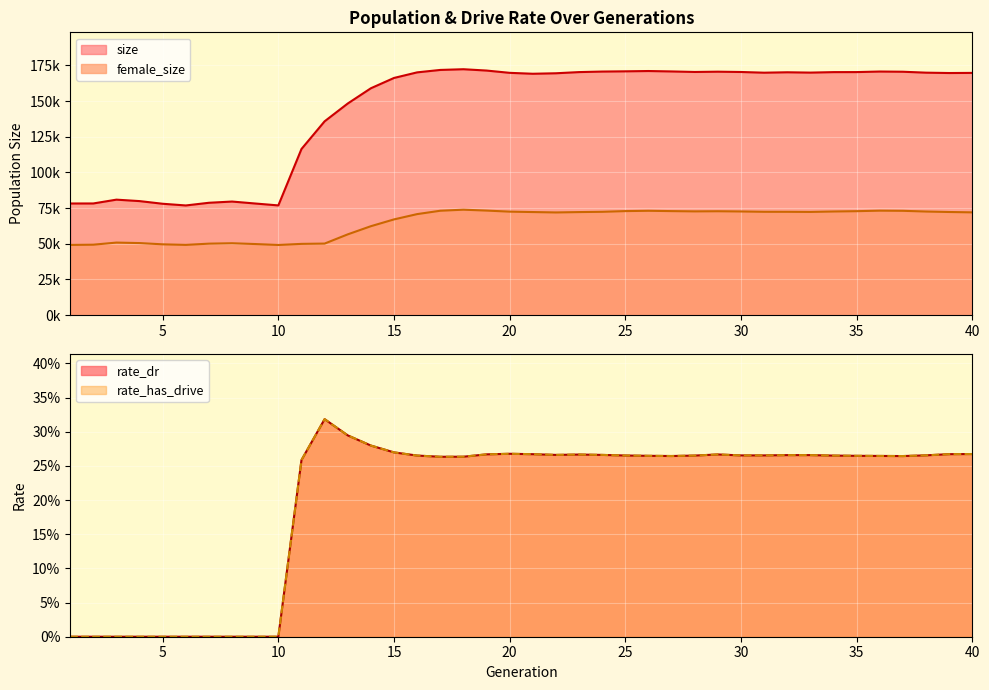

How many values in the size series exceed 169873?

19